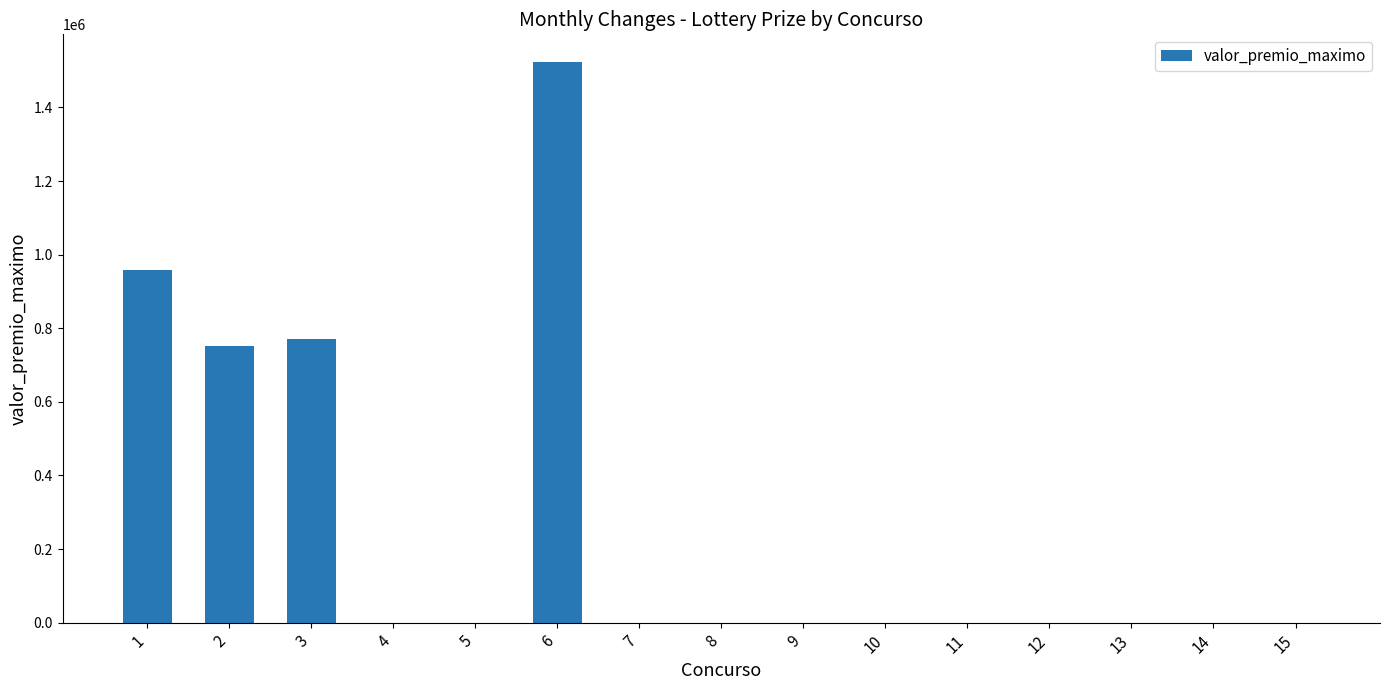

What is the maximum value shown in the chart?

1522364.0